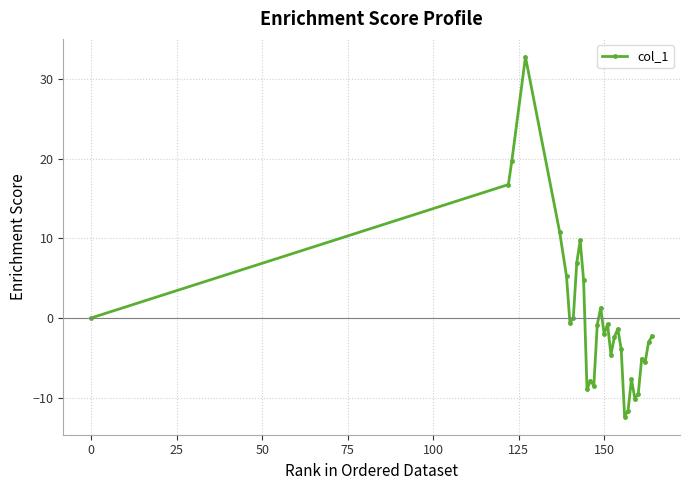

What is the greatest value displayed?

32.8